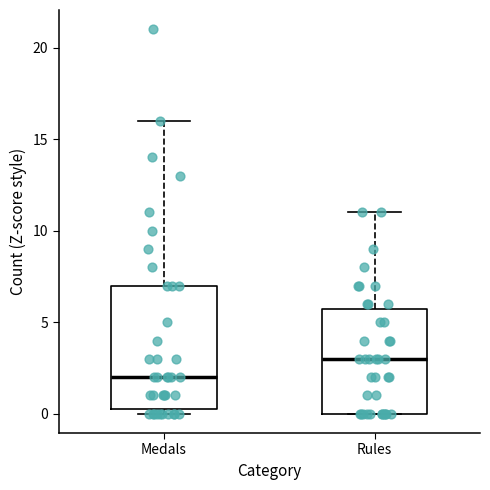

Where is the lower edge of the box for Medals on the y-axis? The values are not printed on the chart, so give them approximately, as read against the axis.

0.5